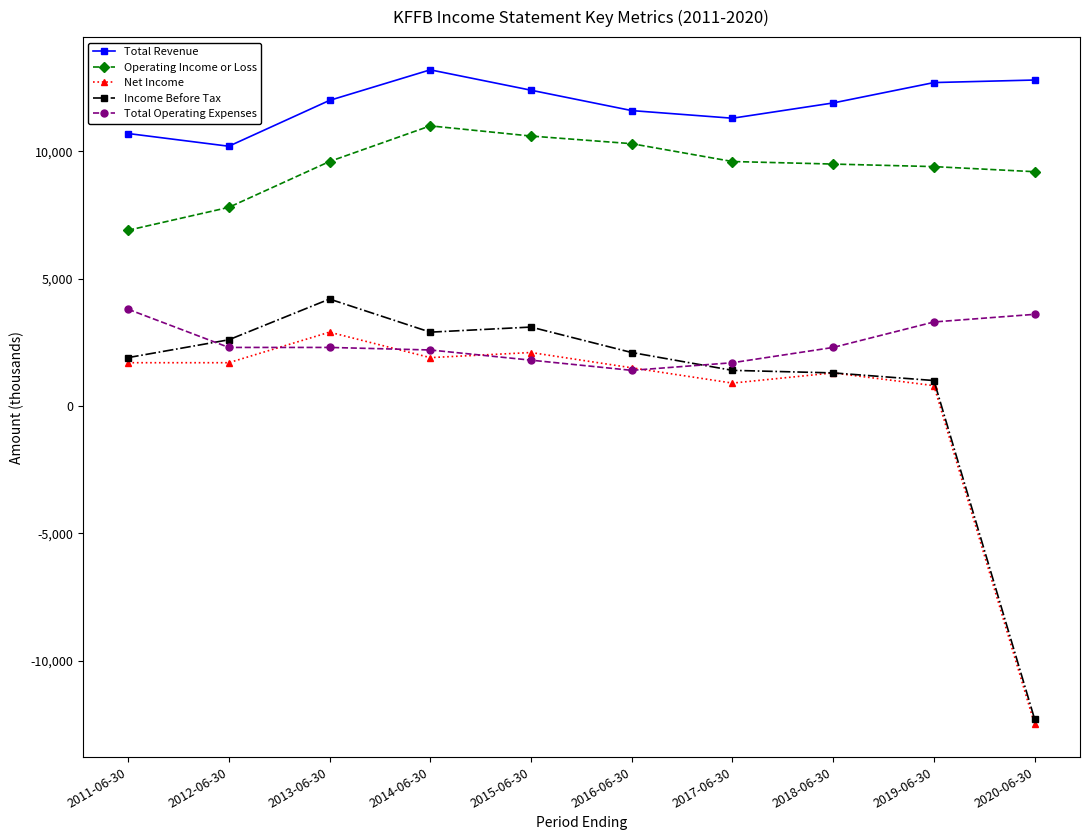

How many series are shown in this chart?

5